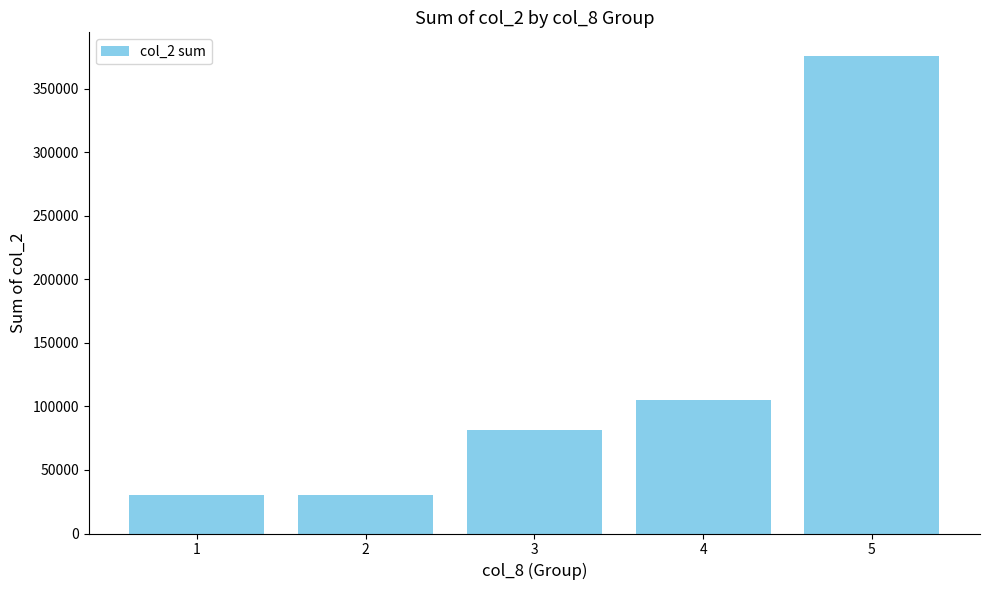

The chart shows a value of 40110 at 4. True or false?

False